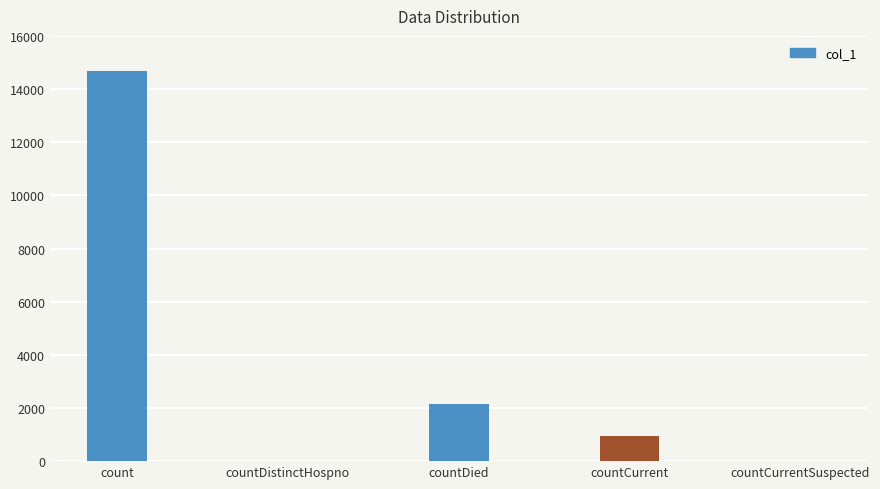

At which label is the value closest to 7334?

countDied